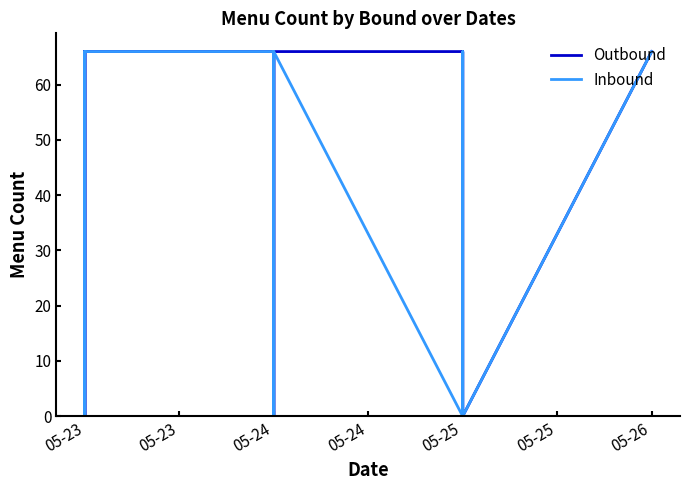

At which category does Outbound reach its first local peak?

05-23